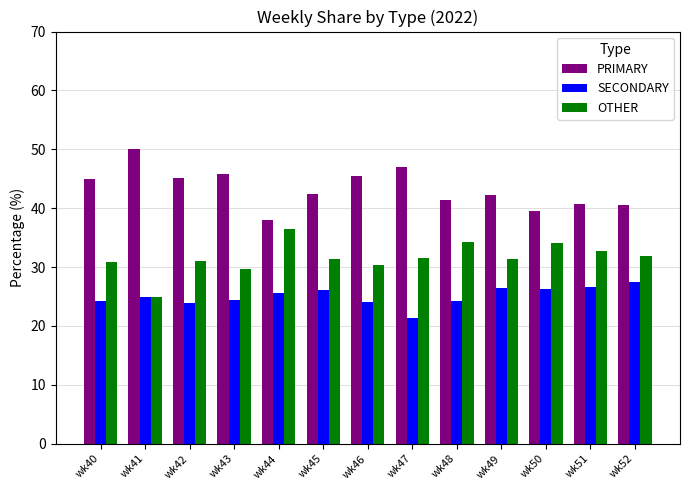

At wk46, list the series in order from smallest to largest.

SECONDARY, OTHER, PRIMARY